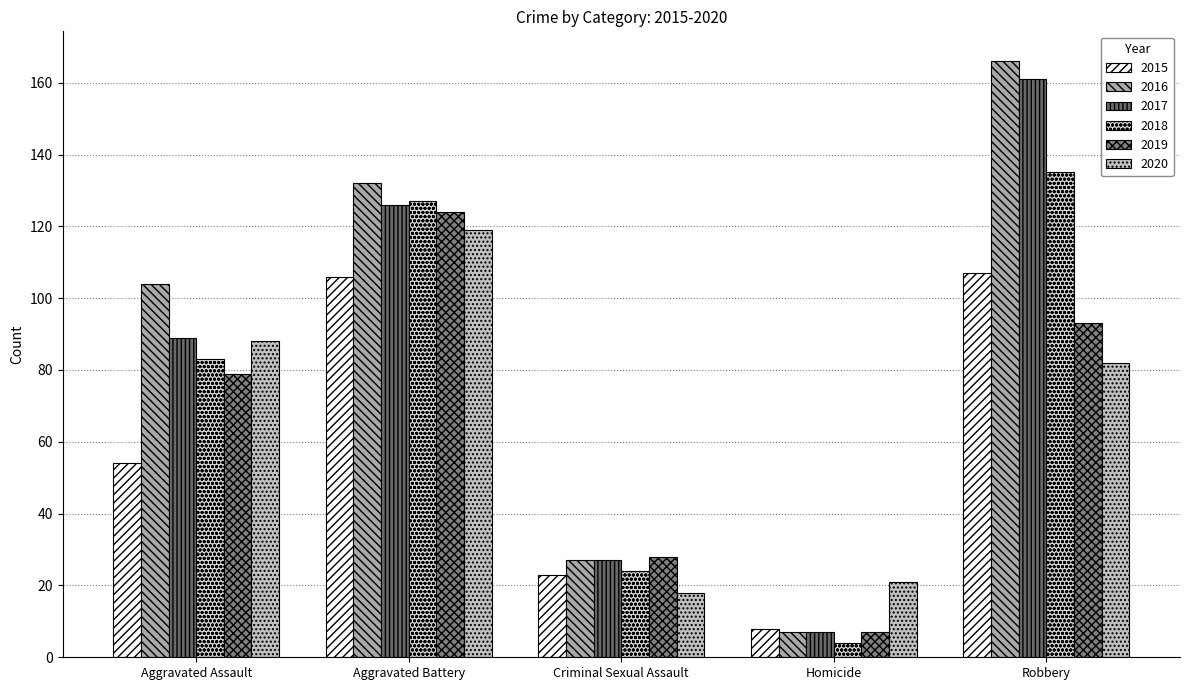

What is the greatest value displayed?

166